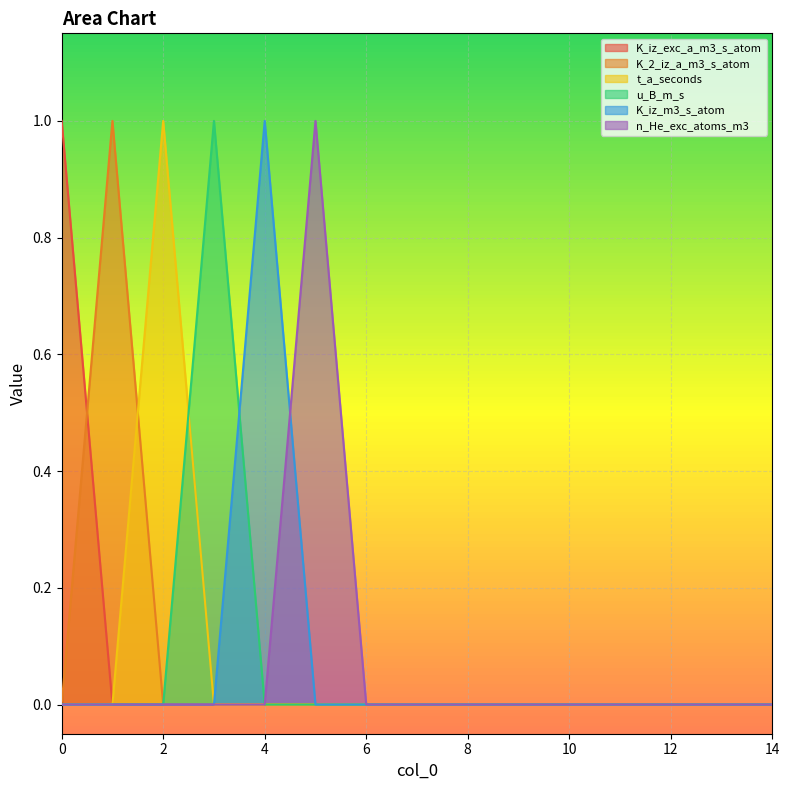

True or false: K_iz_exc_a_m3_s_atom has more than 1 points higher than both neighbors.

False